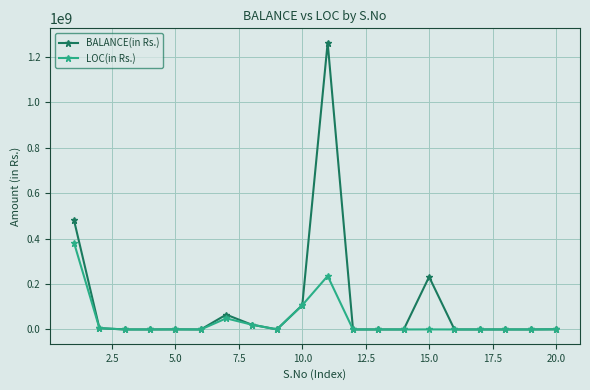

Which series has the widest spread of values?

BALANCE(in Rs.)